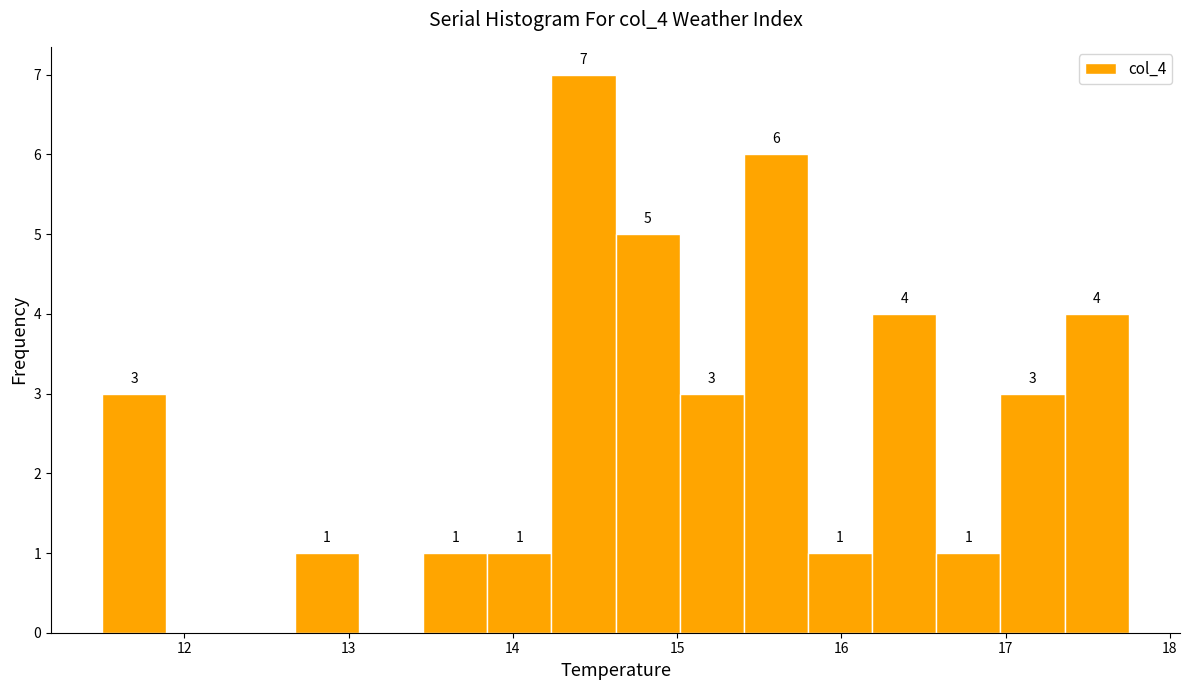

Around what value on the x-axis is the tallest bar? Give the approximate position of its centre, as read against the axis.

14.4